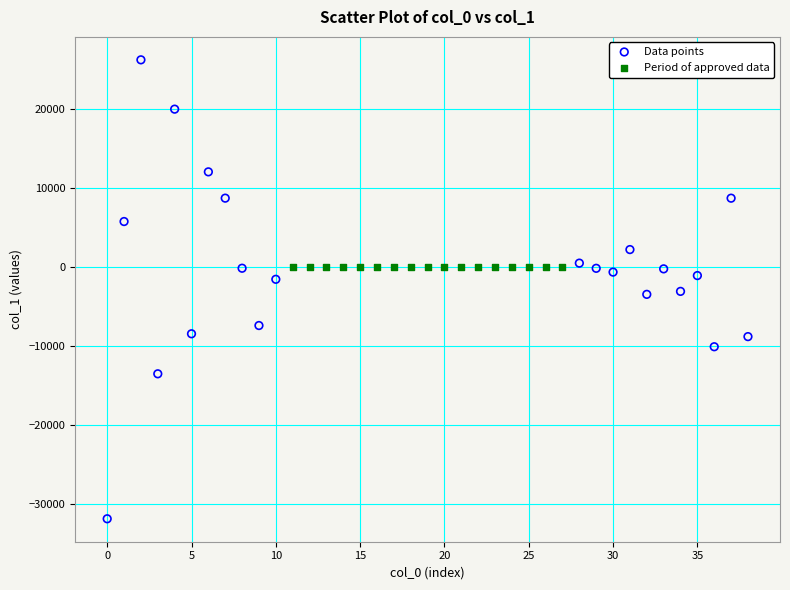

Which series contains the lowest Y value?

Data points